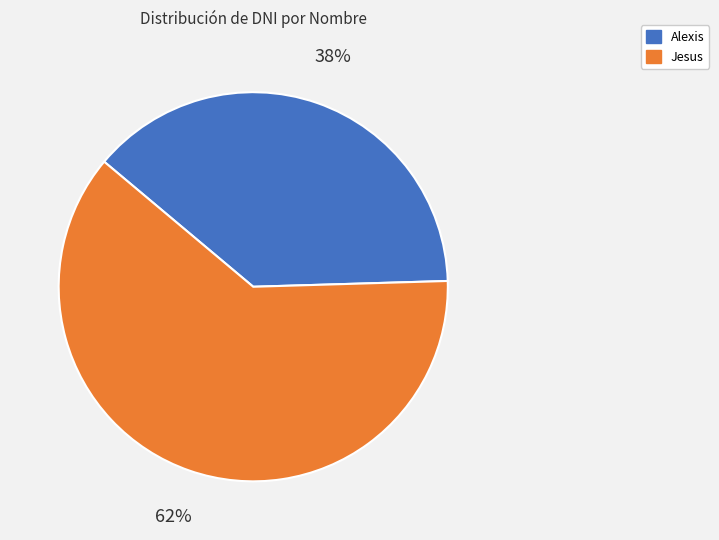

Is there a majority slice in this chart?

Yes